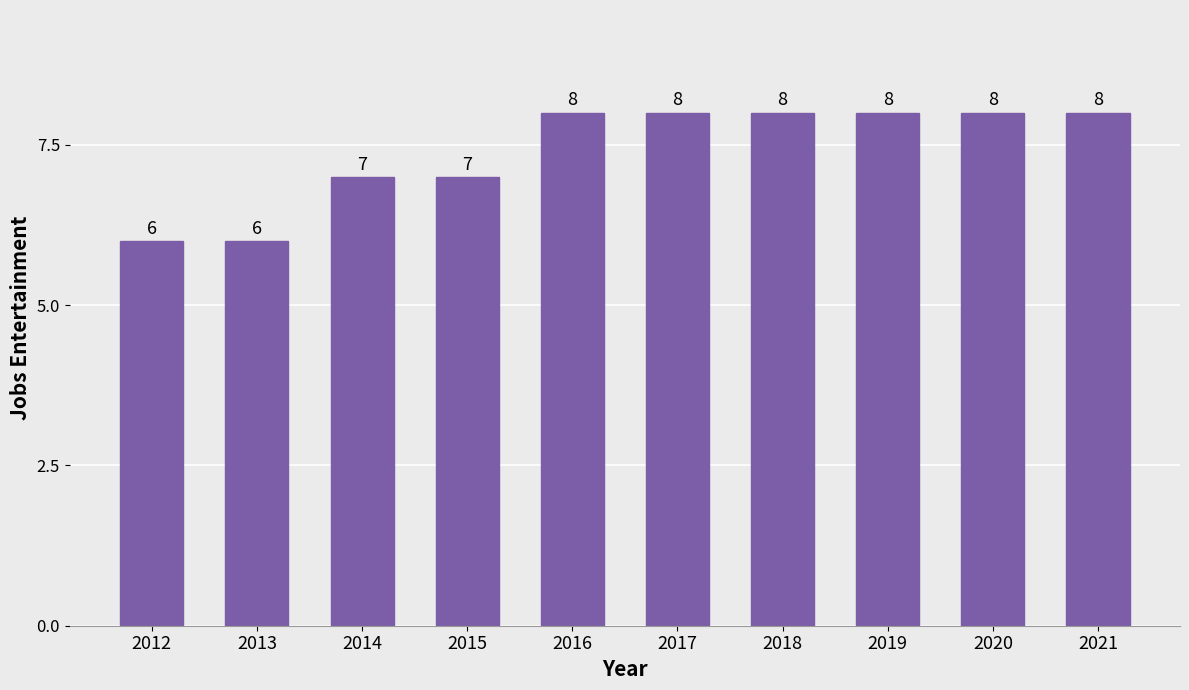

What is the ratio of the value at 2017 to the value at 2015?

1.1